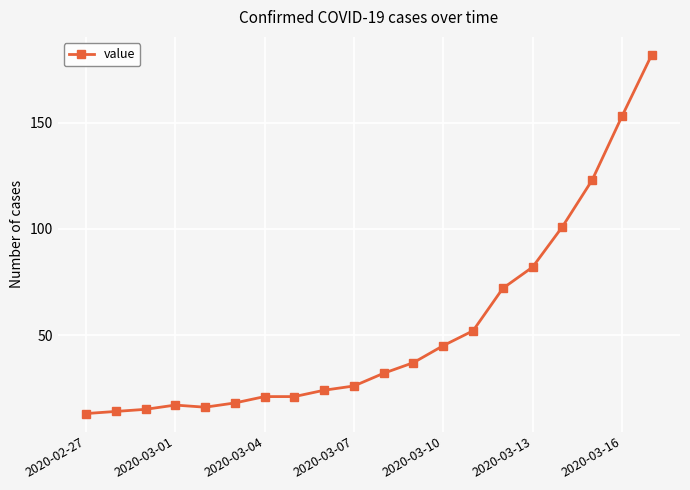

What is the average value?

53